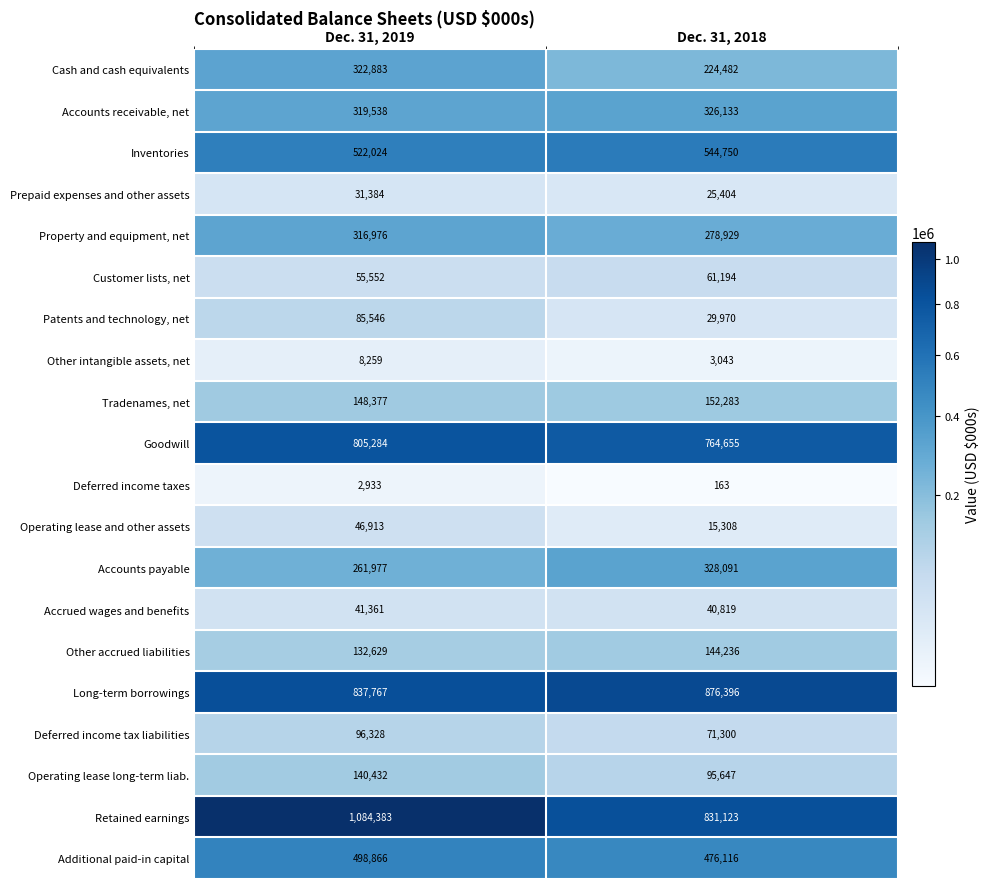

Which series has the largest range (max minus min)?

Retained earnings